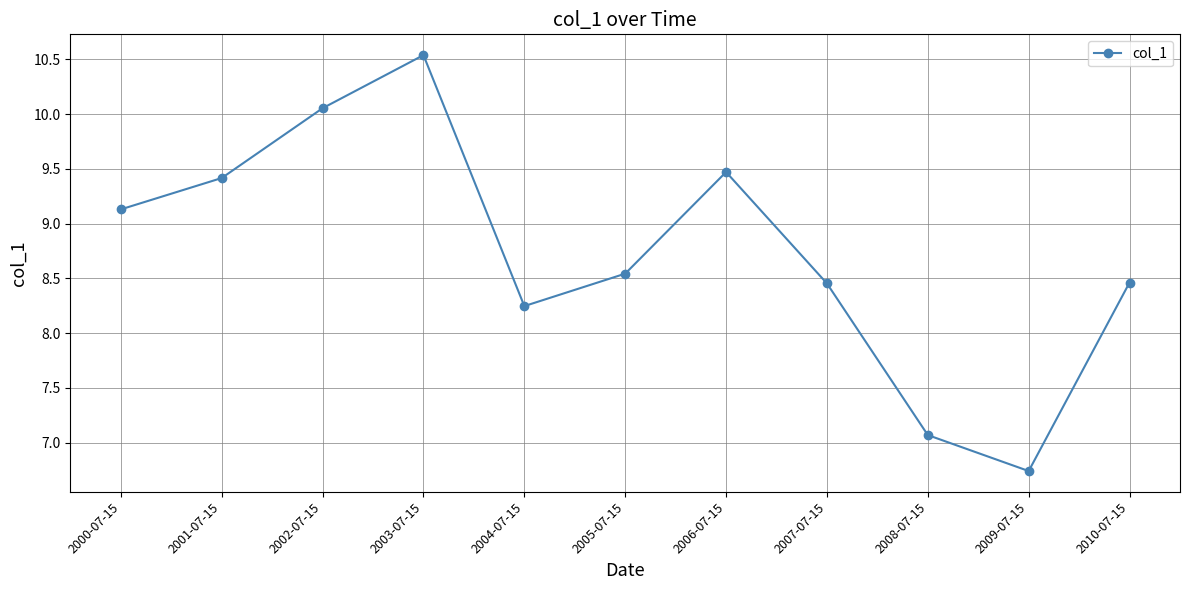

True or false: the data shows 1.4 at 2008-07-15.

False